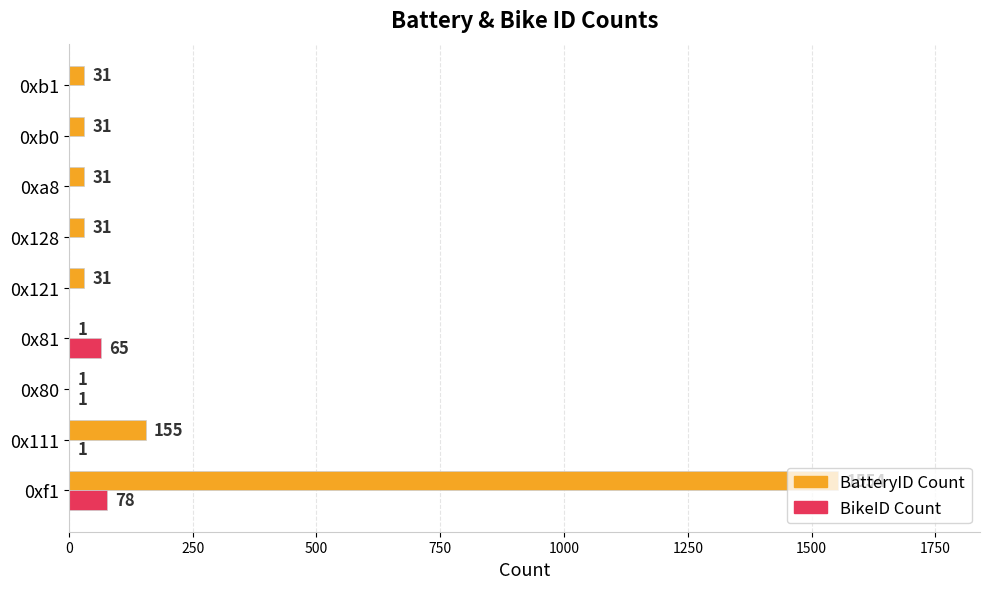

Where is BatteryID Count nearest to the value 777?

0x111